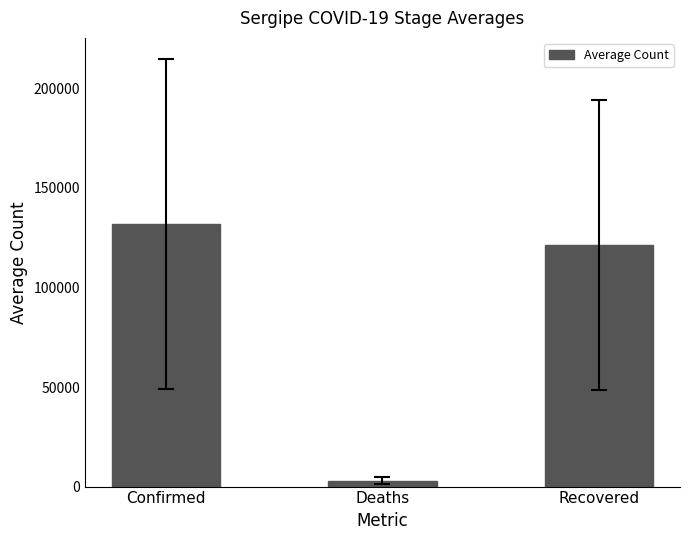

Which category has the highest value across all series?

Confirmed